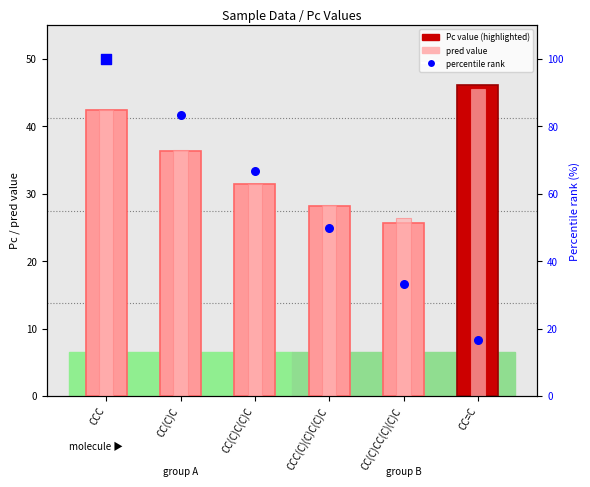

Is the value of Pc value at CCC(C)(C)C(C)C greater than the value of percentile rank at CC(C)C?

No